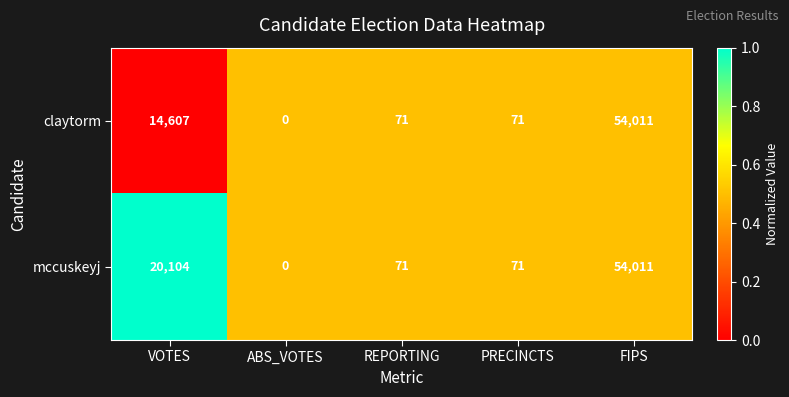

At which category is the sum across all series the highest?

FIPS